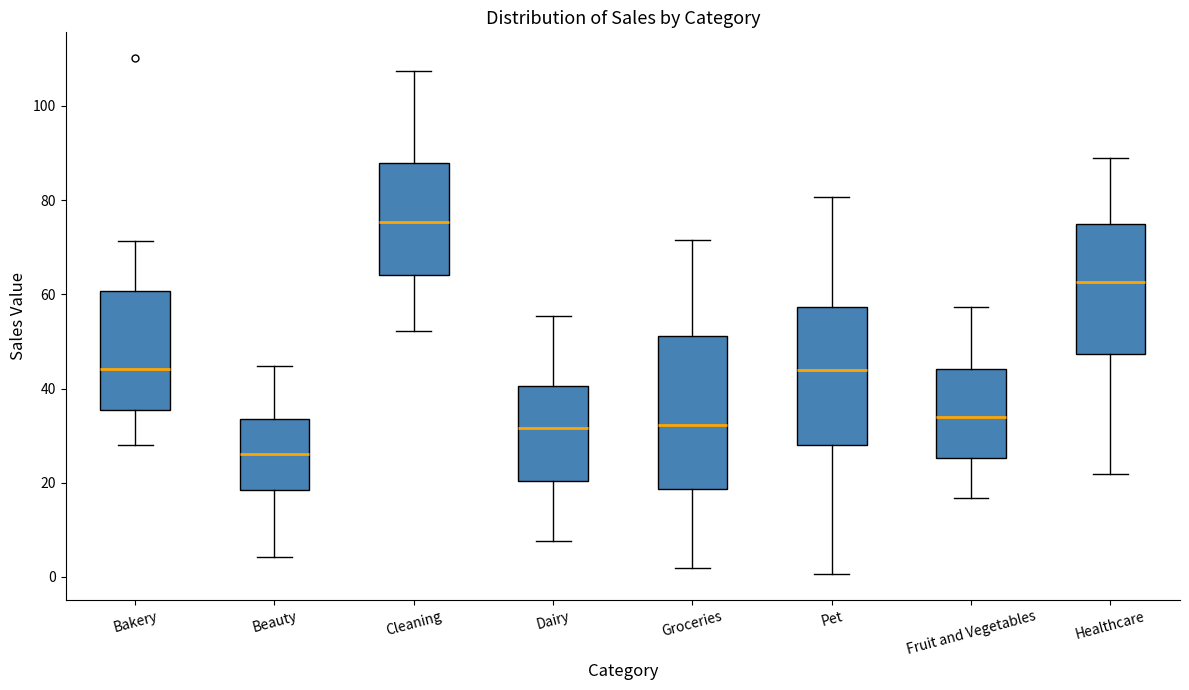

Which box's median line is the lowest?

Beauty